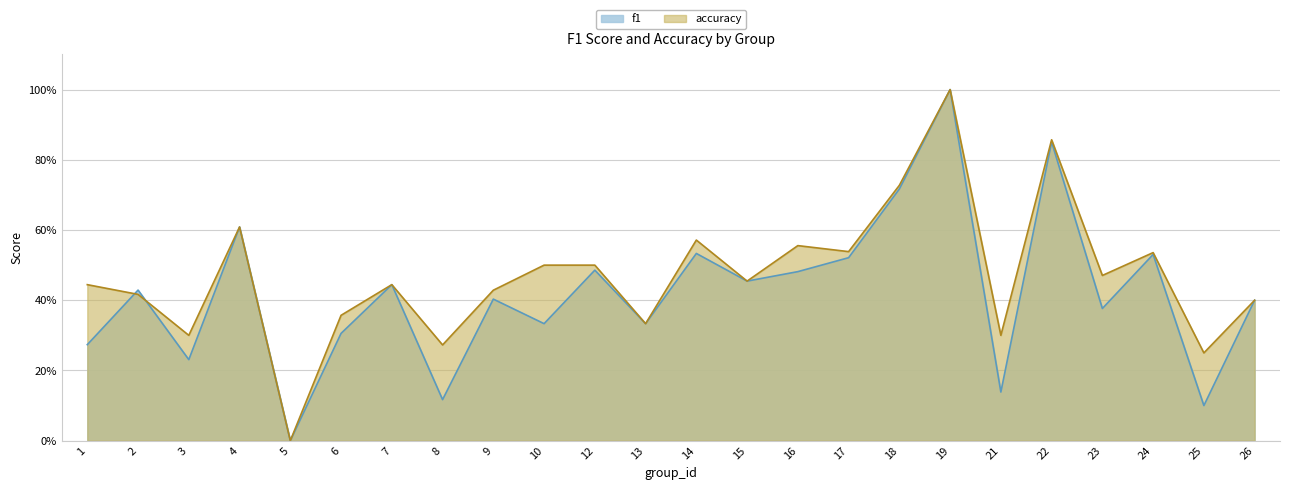

Between 5 and 15, which series saw the biggest shift?

f1